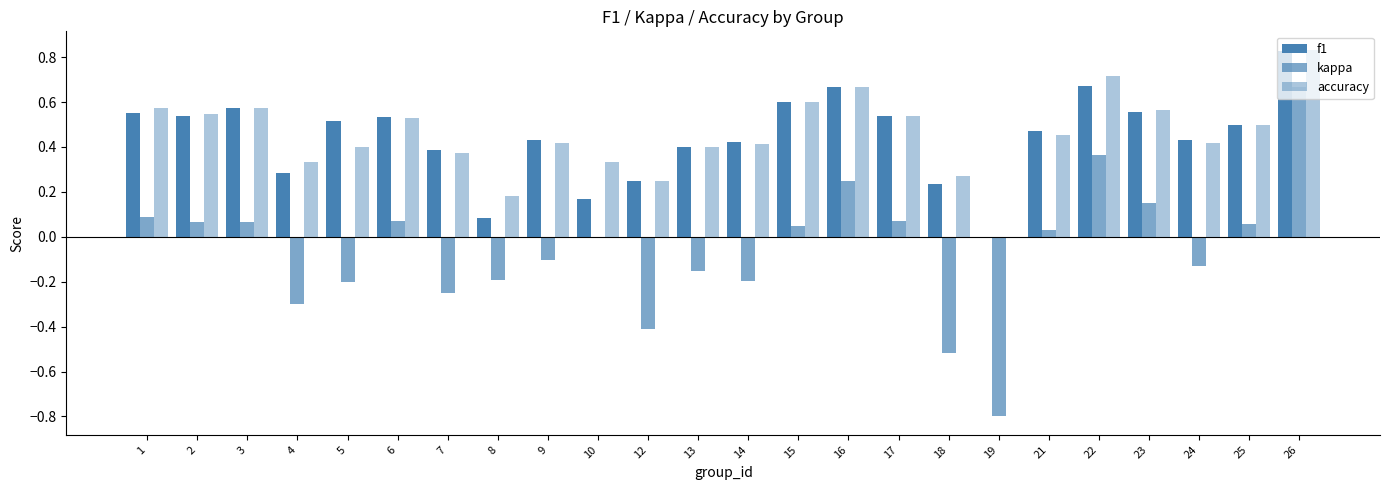

How many values in accuracy are above zero?

23